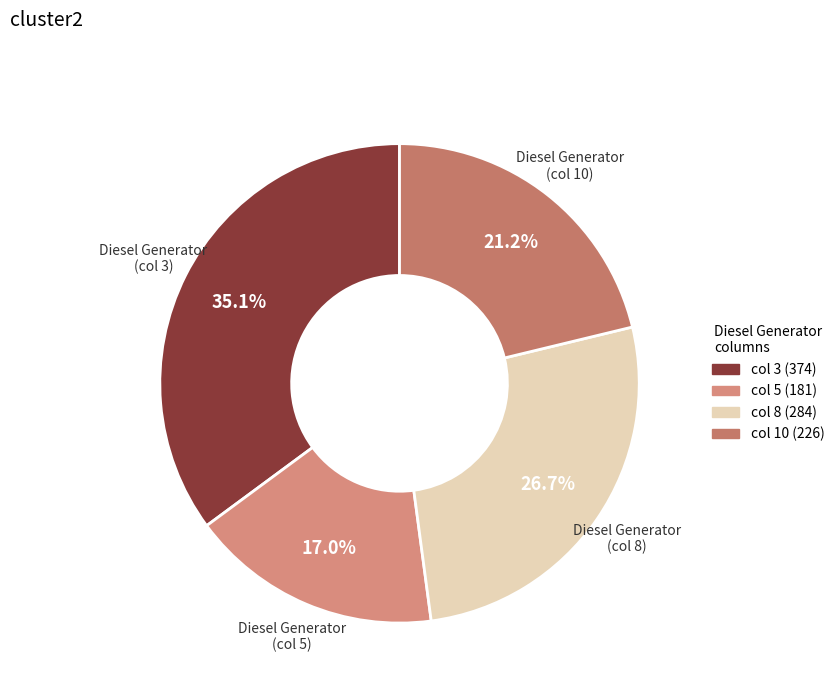

To the nearest percent, what is the average slice percentage?

25%